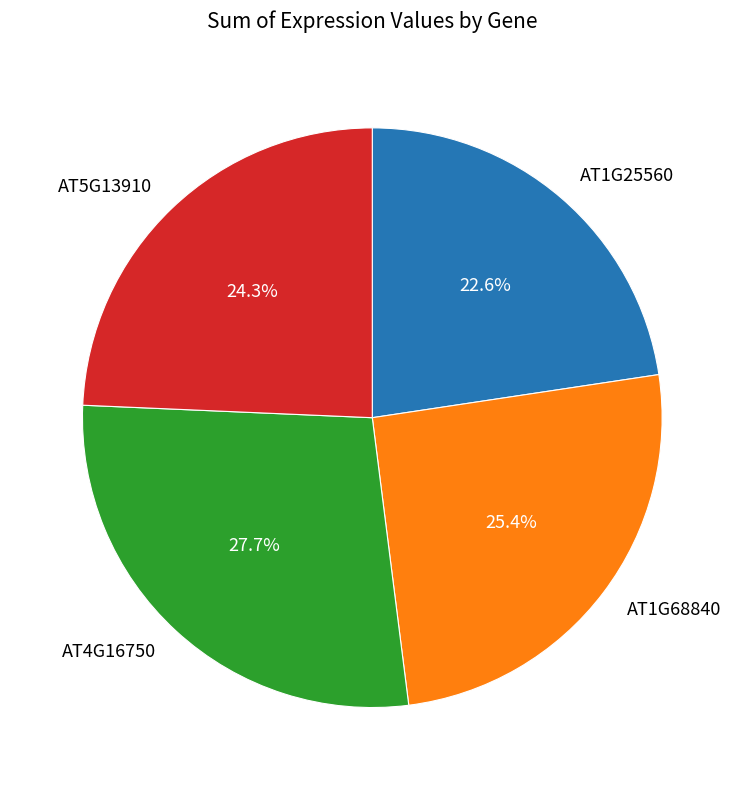

To the nearest percent, what is the difference between the AT4G16750 and AT5G13910 slice percentages?

3%